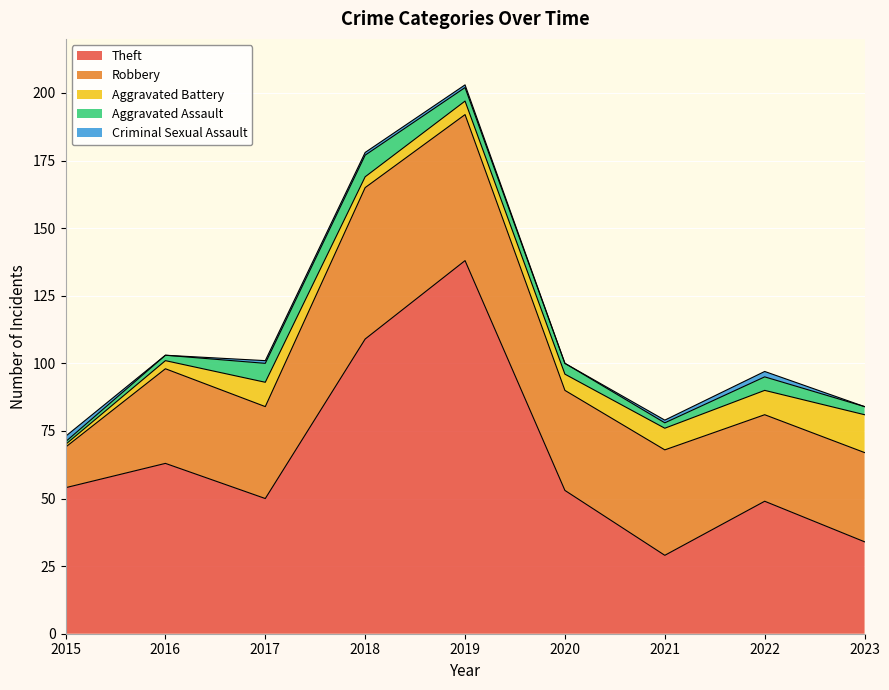

Which has a higher value, 2019 or 2018?

2019